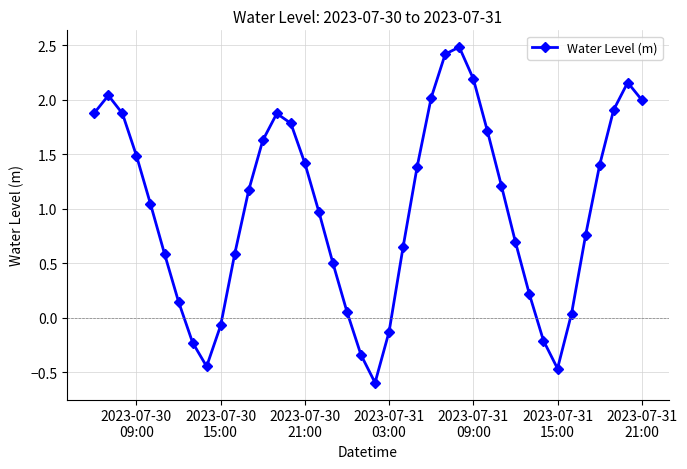

What is the difference between the maximum and minimum values?

3.1